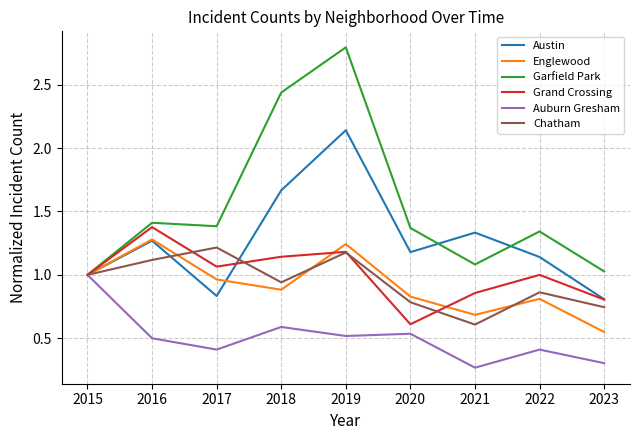

How many lines are shown in the chart?

6